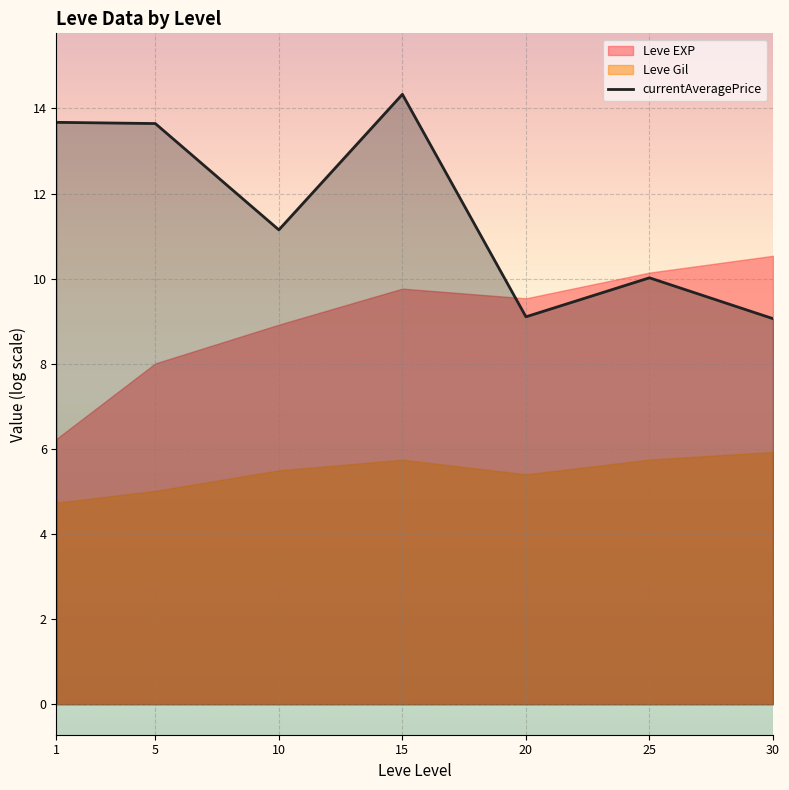

What is the lowest value of the currentAveragePrice series?

9.1